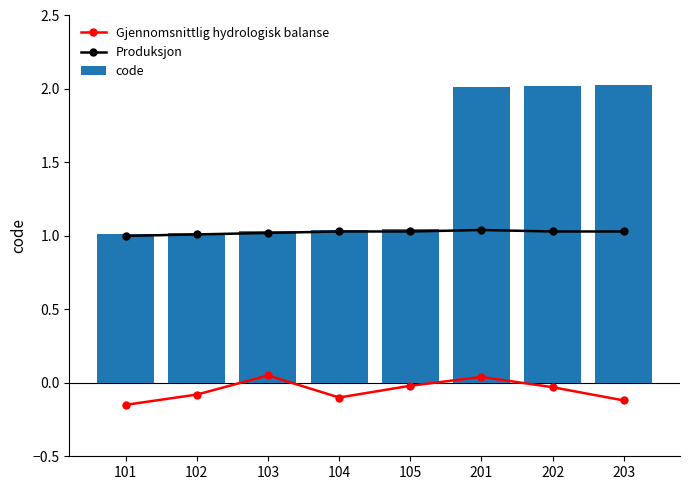

At 102, list the series in order from largest to smallest.

code, Produksjon, Gjennomsnittlig hydrologisk balanse